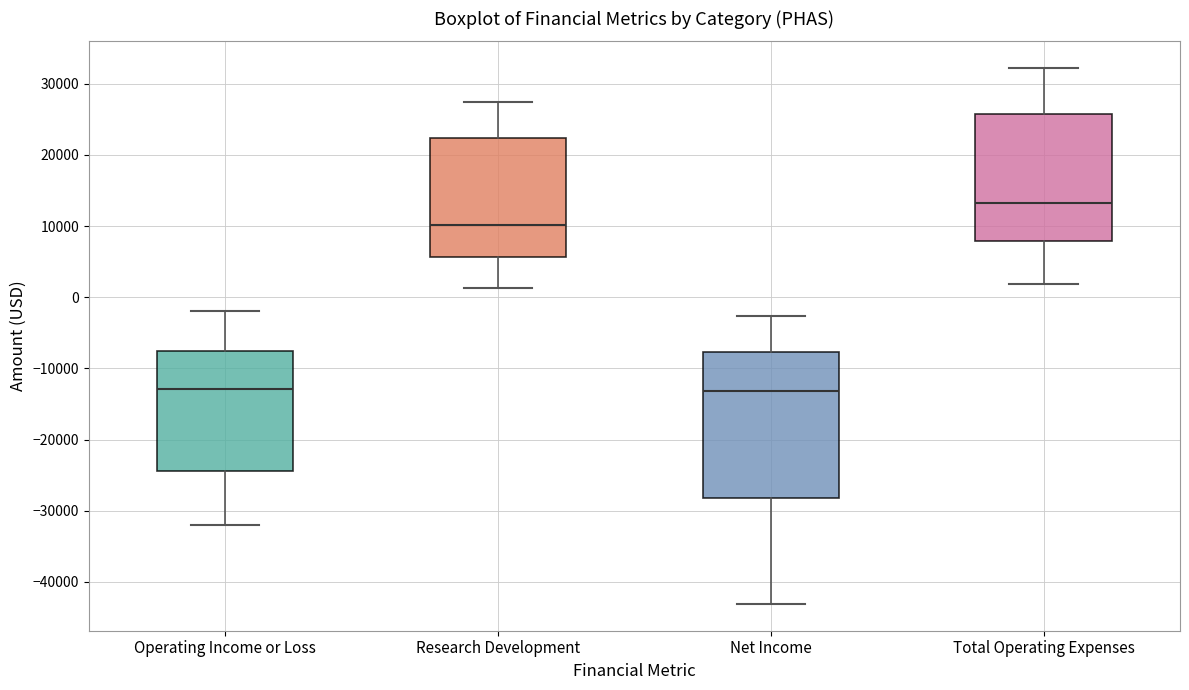

Reading left to right, transcribe this box plot: for each box, give where its median line is, the range the box spans, and where its two whiskers end, as read against the y-axis. The values are not printed on the chart, so give them approximately, as read against the axis.

Operating Income or Loss: median -13000, box -24000 to -8000, whiskers -32000 to -2000
Research Development: median 10000, box 6000 to 22000, whiskers 1000 to 27000
Net Income: median -13000, box -28000 to -8000, whiskers -43000 to -3000
Total Operating Expenses: median 13000, box 8000 to 26000, whiskers 2000 to 32000